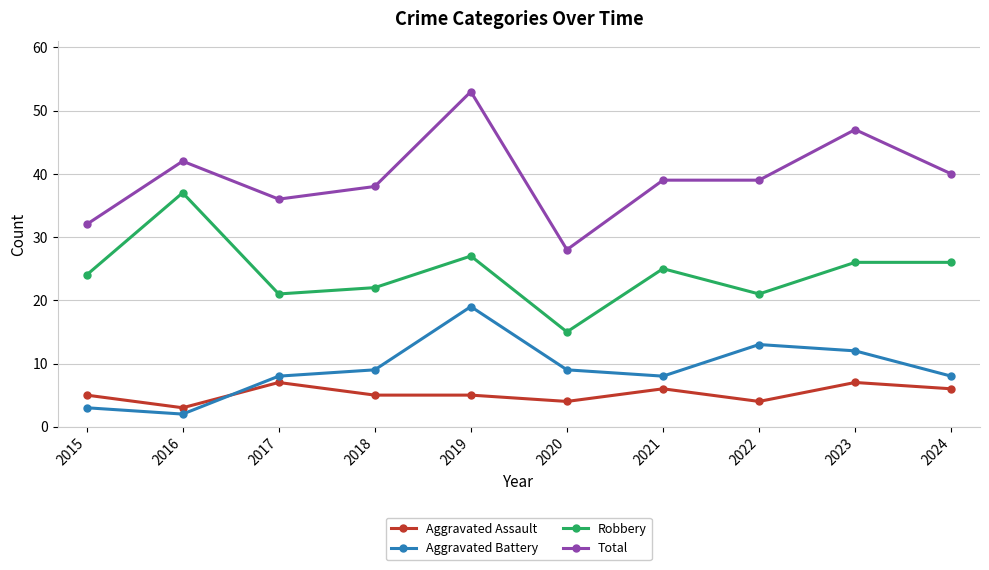

How many values in the Aggravated Battery series are below 9?

5